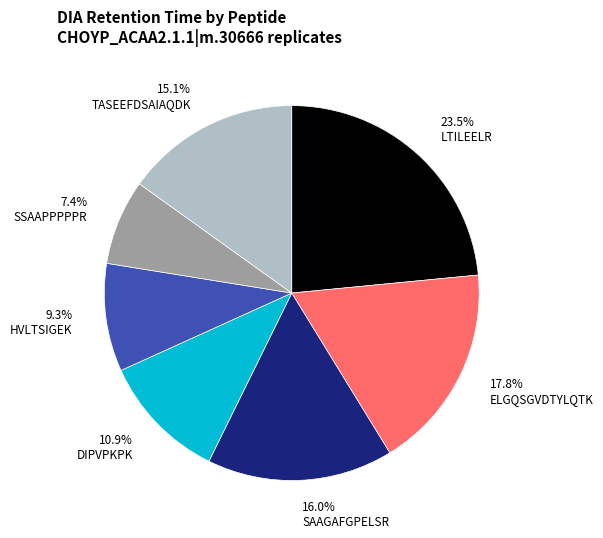

Combined, do SSAAPPPPPR and SAAGAFGPELSR account for over 50%?

No